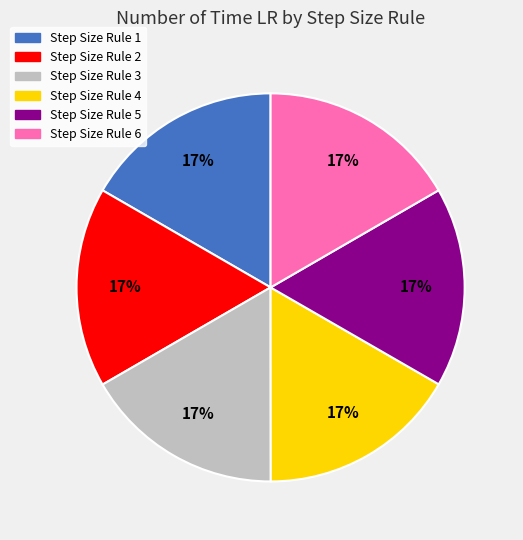

What percentage is the Step Size Rule 6 slice, to the nearest percent?

17%